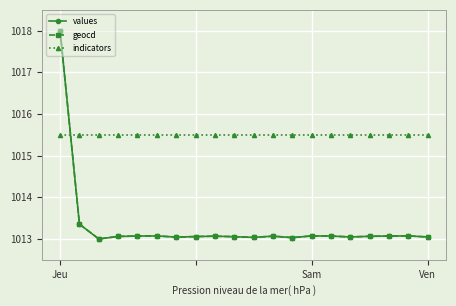

What is the average value of the geocd series?

1013.3